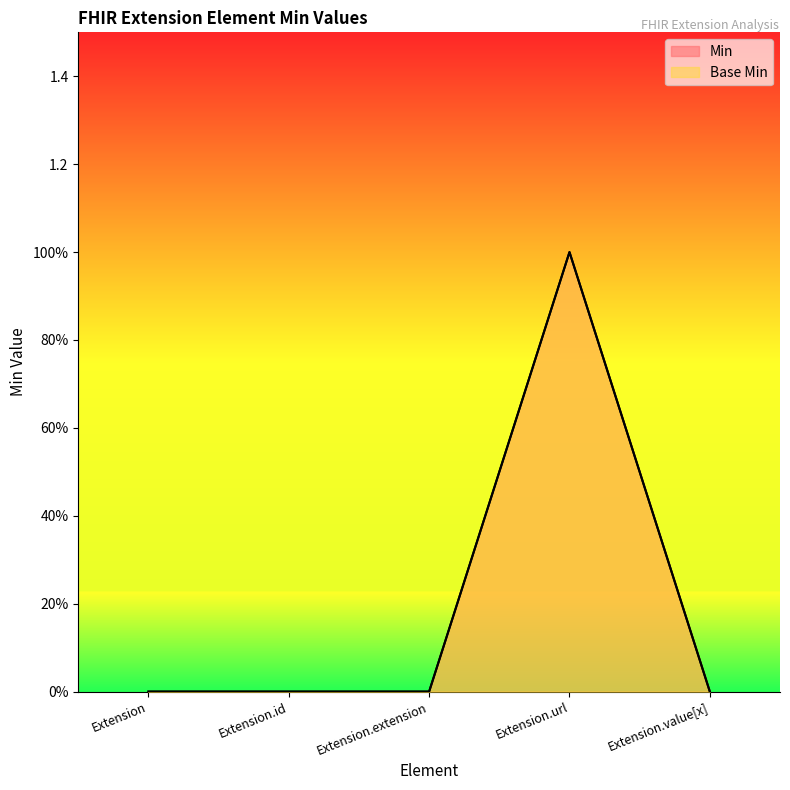

What position from the right is Extension.url?

2